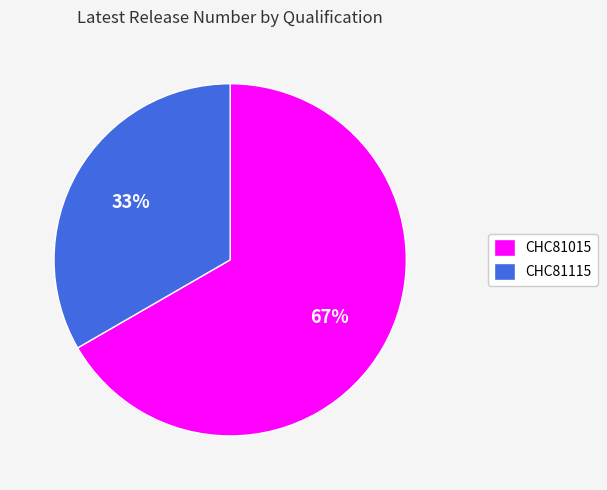

Which slice is the smallest?

CHC81115